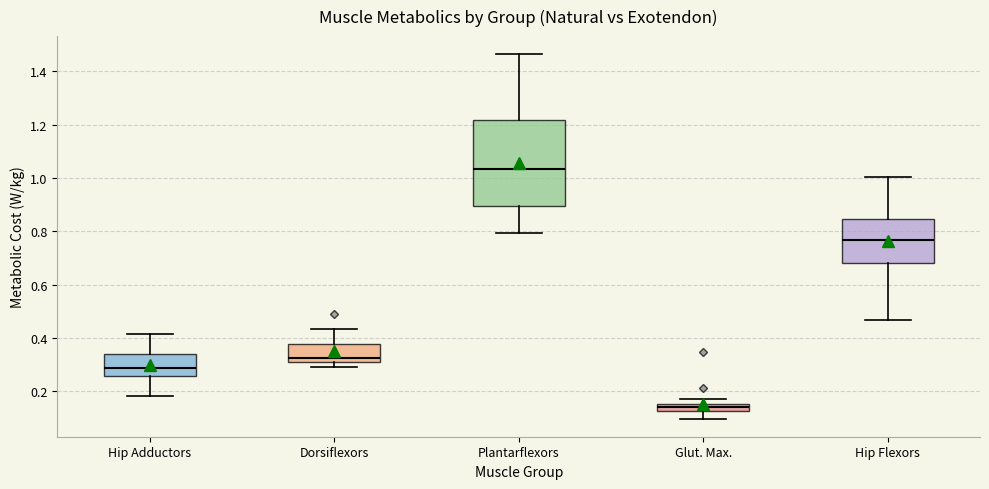

Comparing the boxes themselves (not the whiskers), which one is the tallest?

Plantarflexors